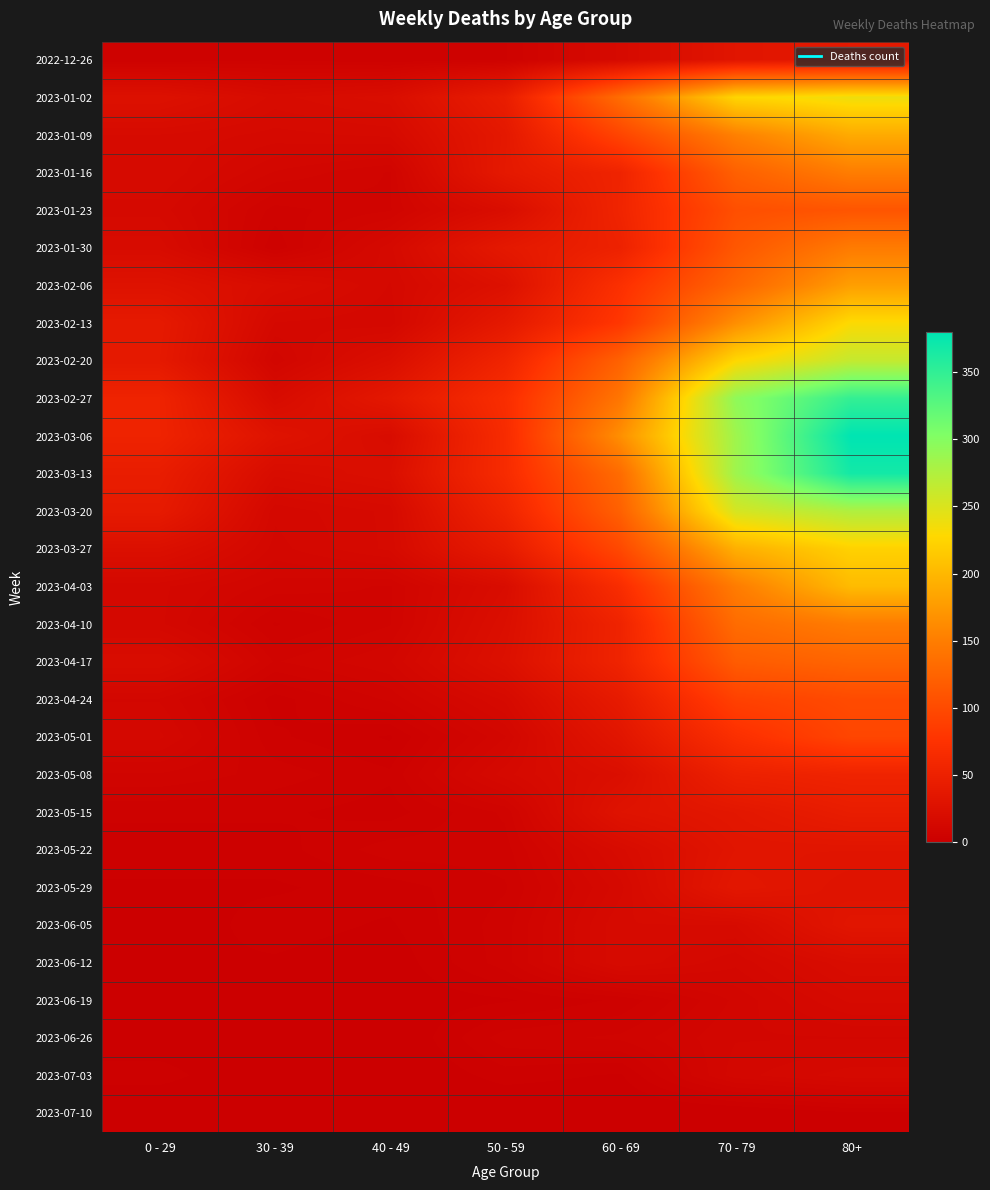

At how many categories does at least one series exceed 67?

4